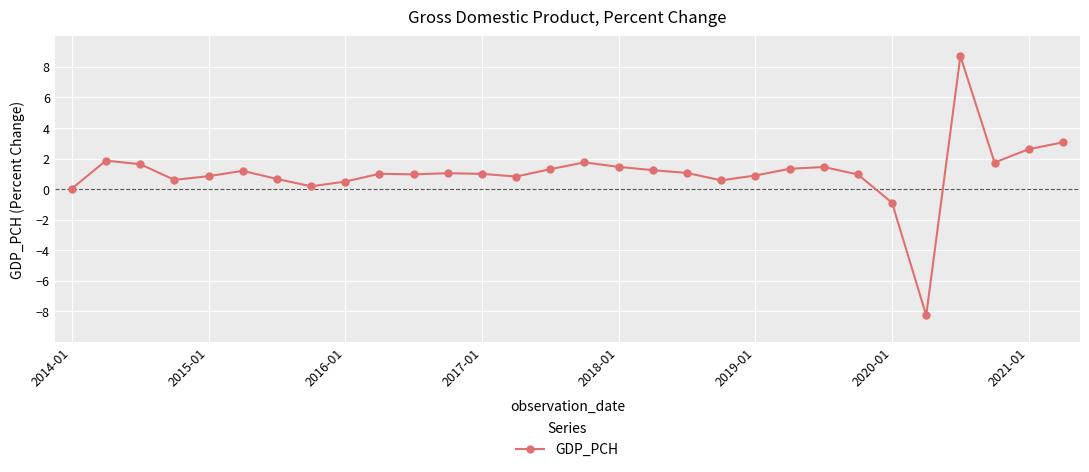

What is the value of the 16th point from the left?

1.7